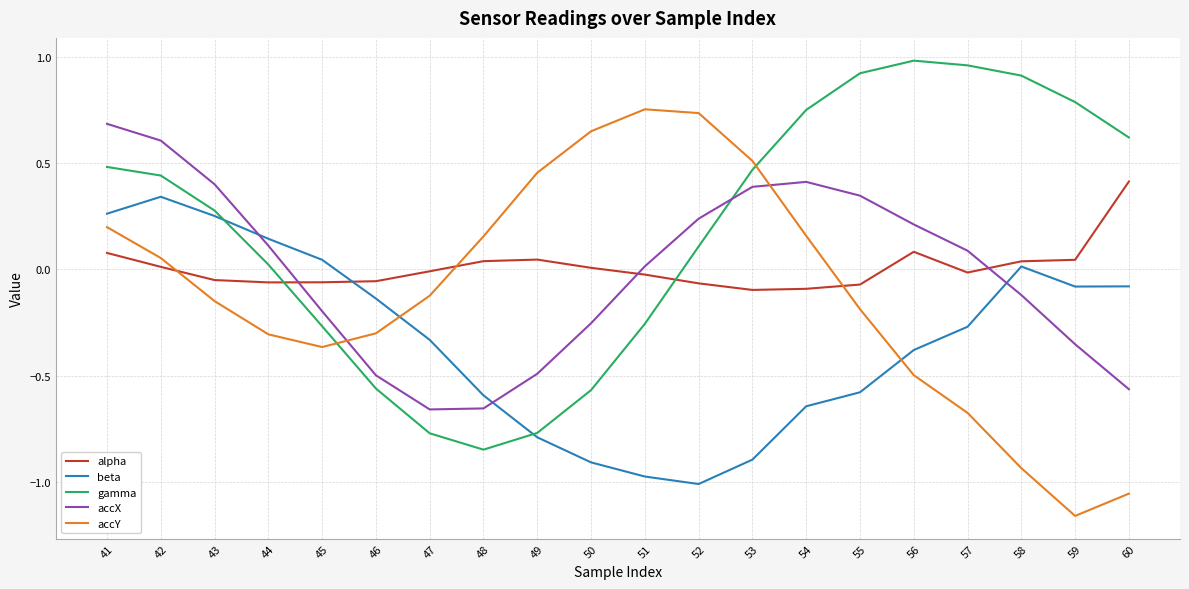

How many lines are shown in the chart?

5